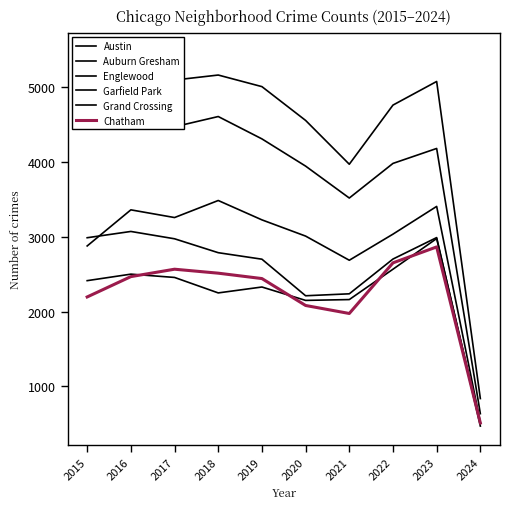

What is the total value across all series at 2024?

3470